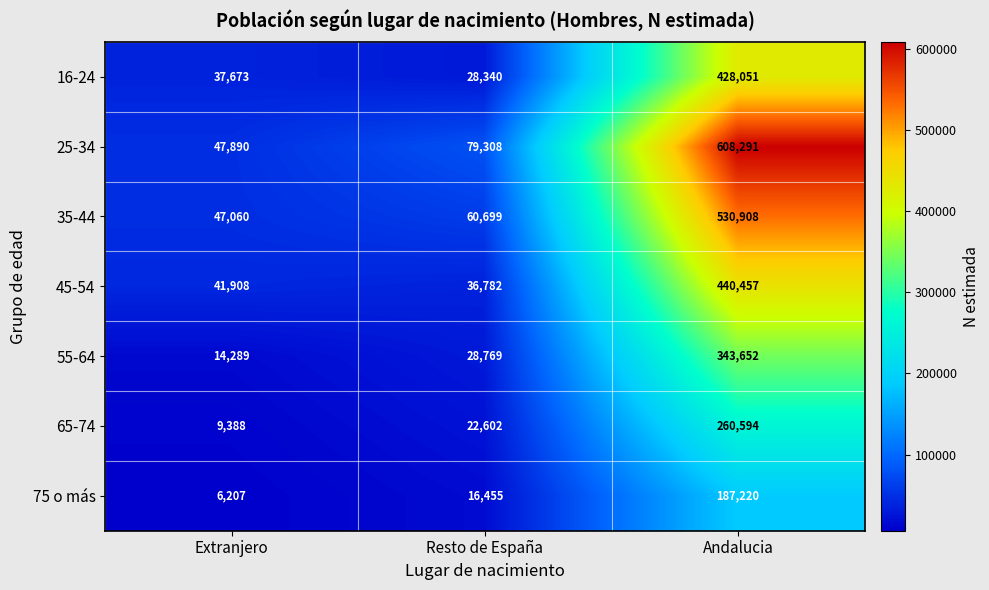

What is the maximum value shown in the chart?

608291